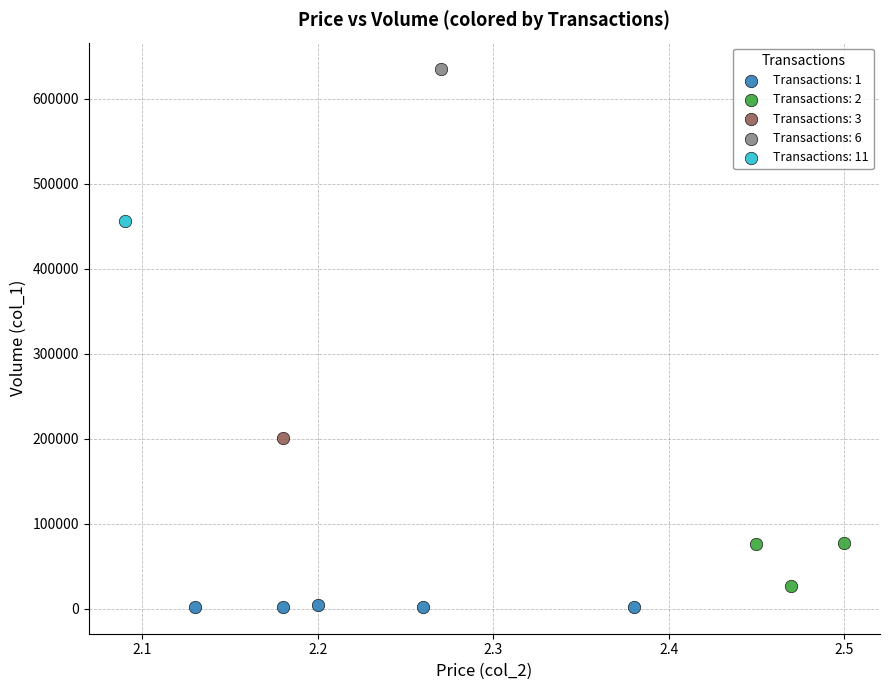

Which series reaches the maximum Y coordinate?

Transactions: 6